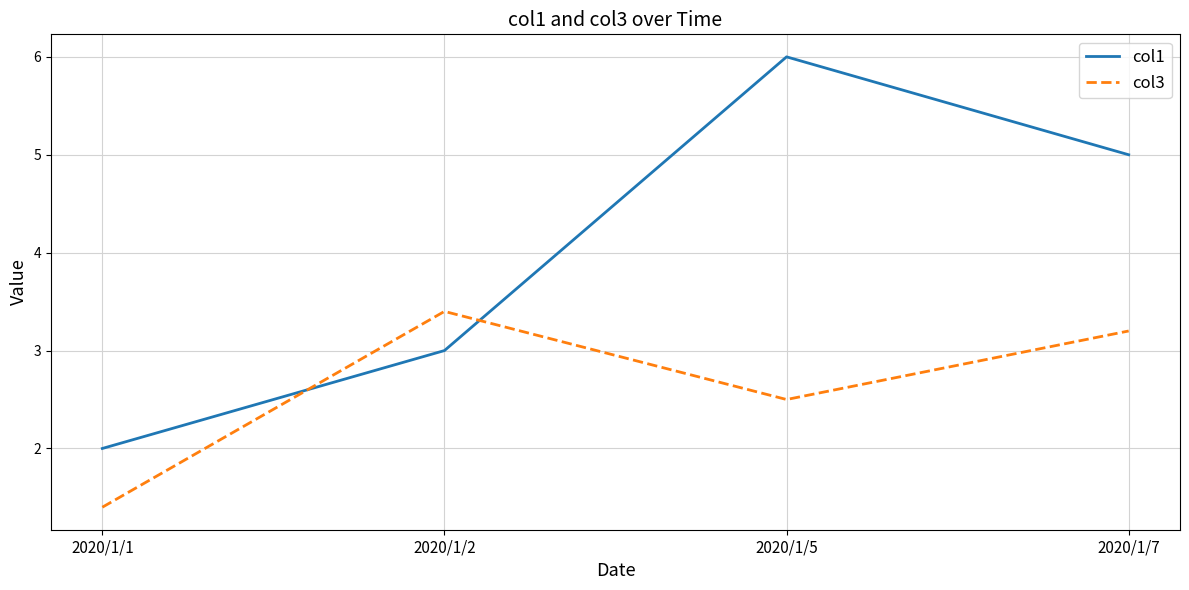

Reading left to right, list all the values displayed in this chart.

col1: 2020/1/1=2.0	2020/1/2=3.0	2020/1/5=6.0	2020/1/7=5.0
col3: 2020/1/1=1.4	2020/1/2=3.4	2020/1/5=2.5	2020/1/7=3.2